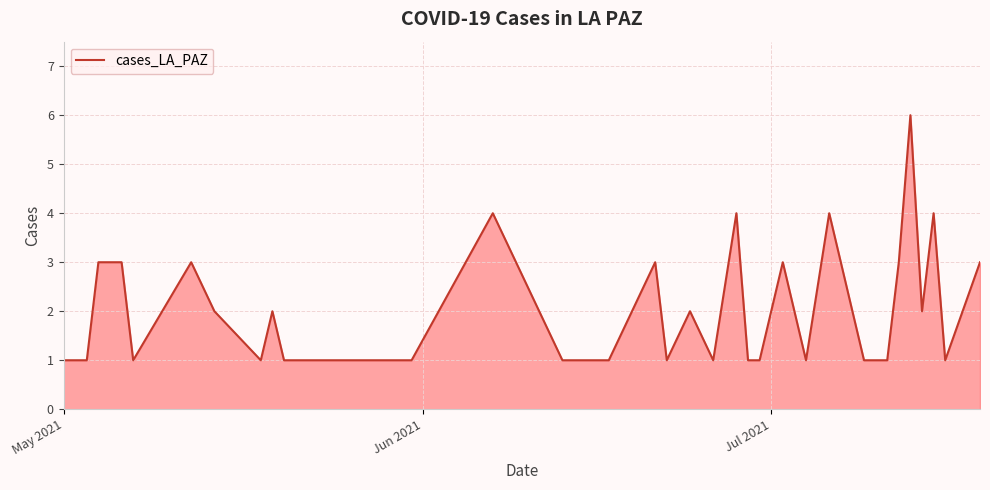

What is the maximum value shown in the chart?

6